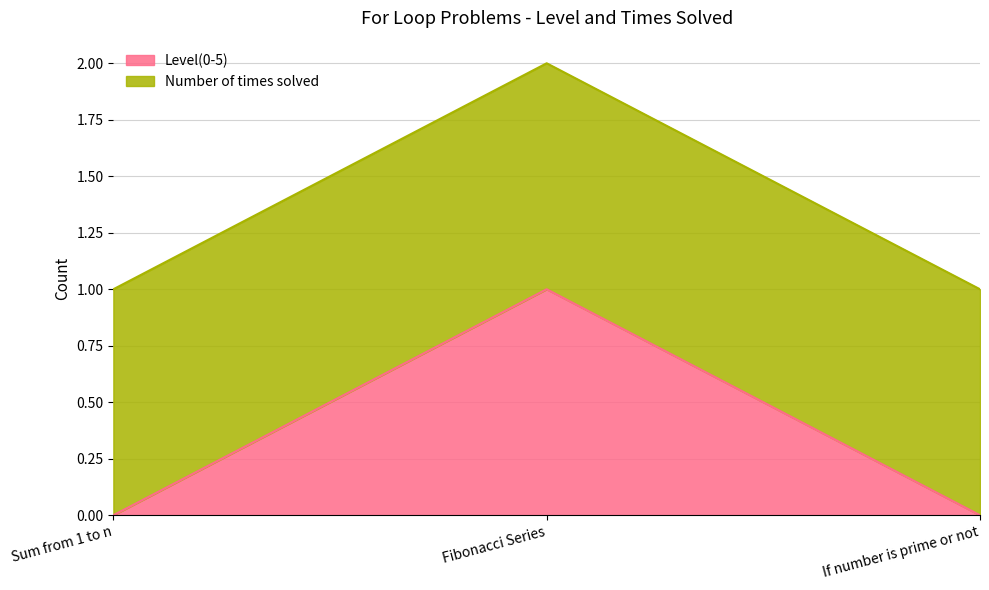

What is the sum of the values at Sum from 1 to n and Fibonacci Series?

1